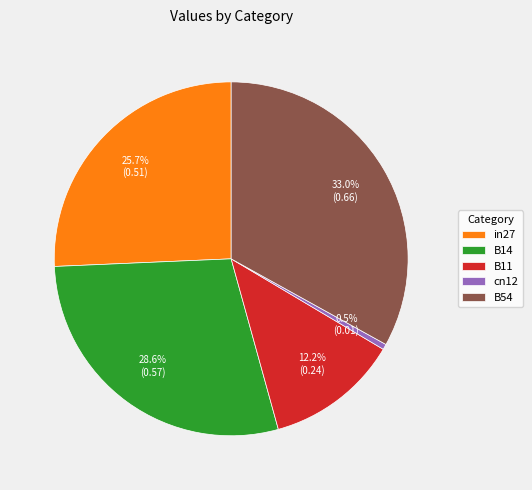

How many slices are in this pie chart?

5